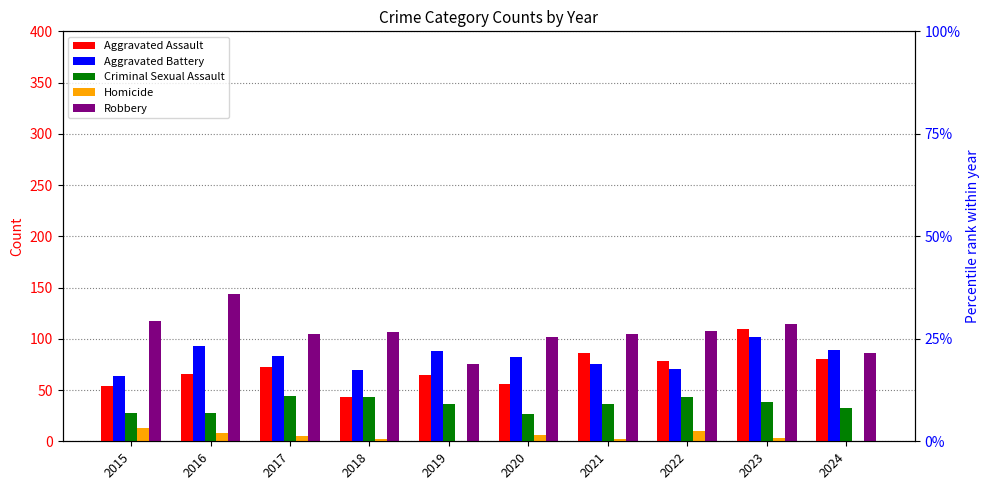

What are all the series names shown in the legend?

Aggravated Assault, Aggravated Battery, Criminal Sexual Assault, Homicide, Robbery